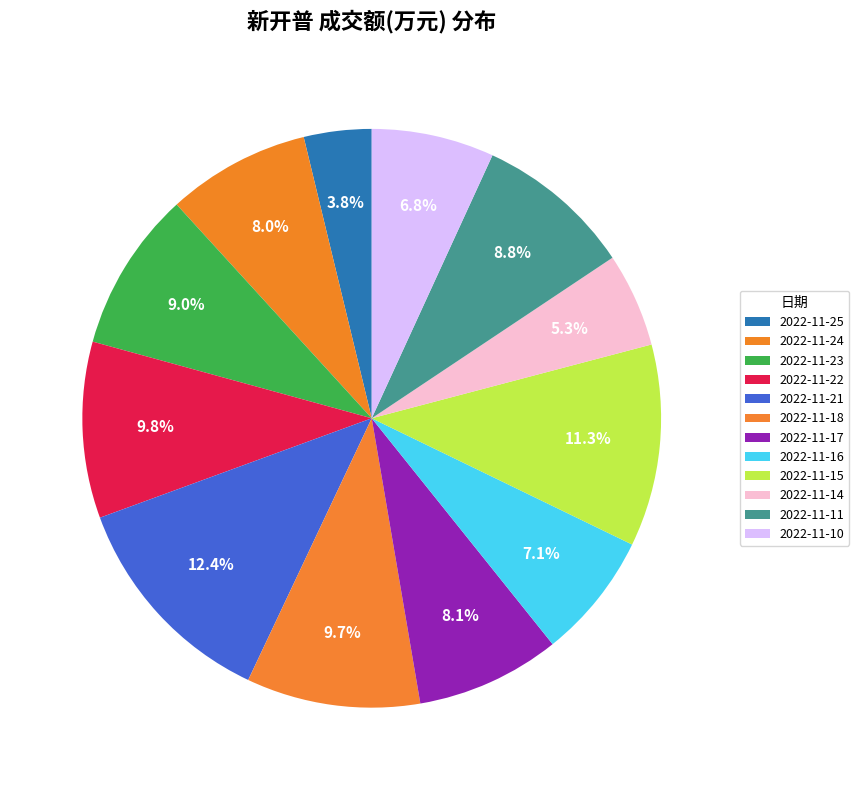

Does 2022-11-22 represent more than half of the total?

No